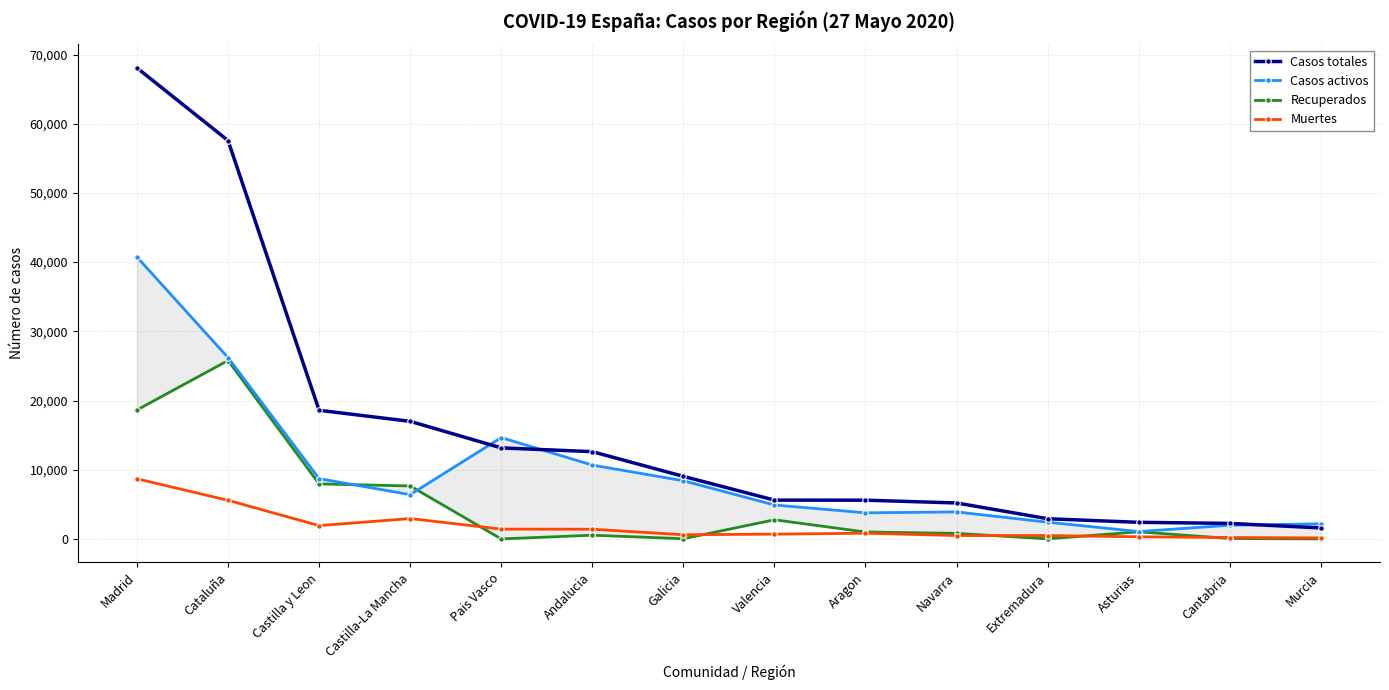

What is the highest value of the Muertes series?

8691